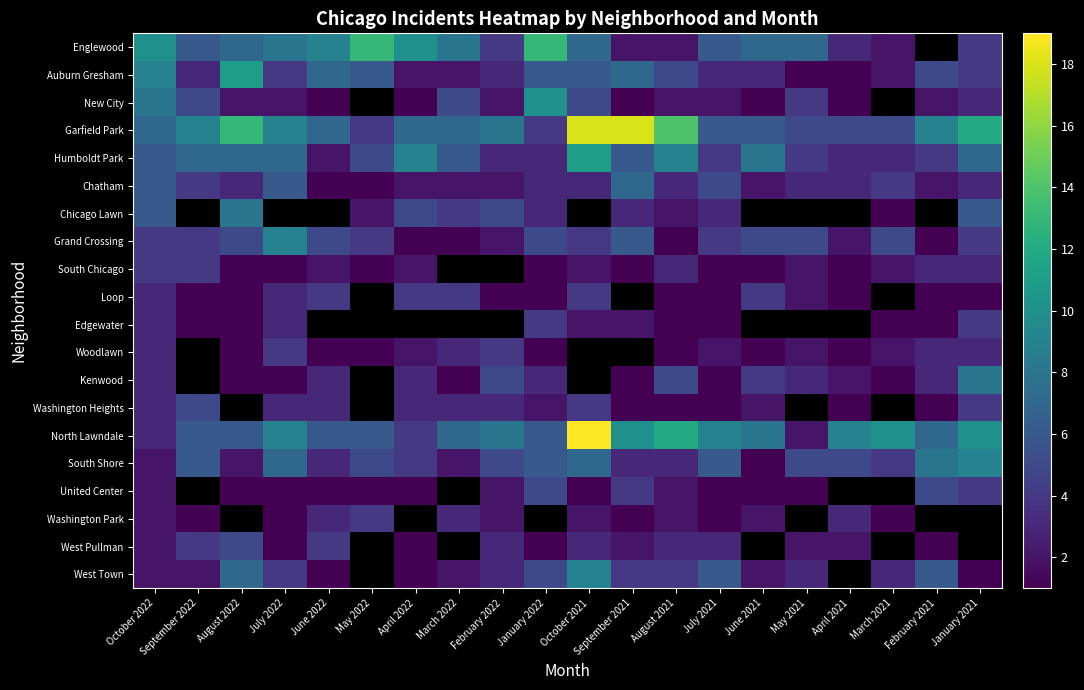

Rank the series at October 2022 from lowest to highest value.

South Shore, United Center, Washington Park, West Pullman, West Town, Loop, Edgewater, Woodlawn, Kenwood, Washington Heights, North Lawndale, Grand Crossing, South Chicago, Humboldt Park, Chatham, Chicago Lawn, Garfield Park, New City, Auburn Gresham, Englewood